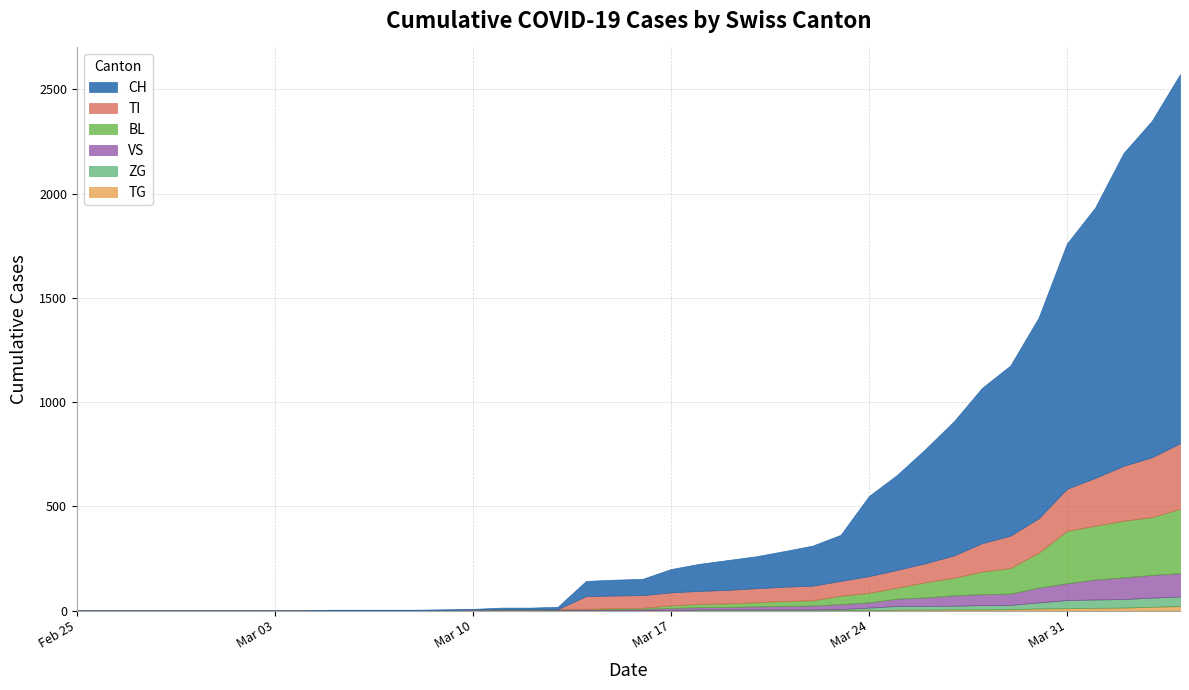

True or false: TI has more than 1 interior local peaks.

False